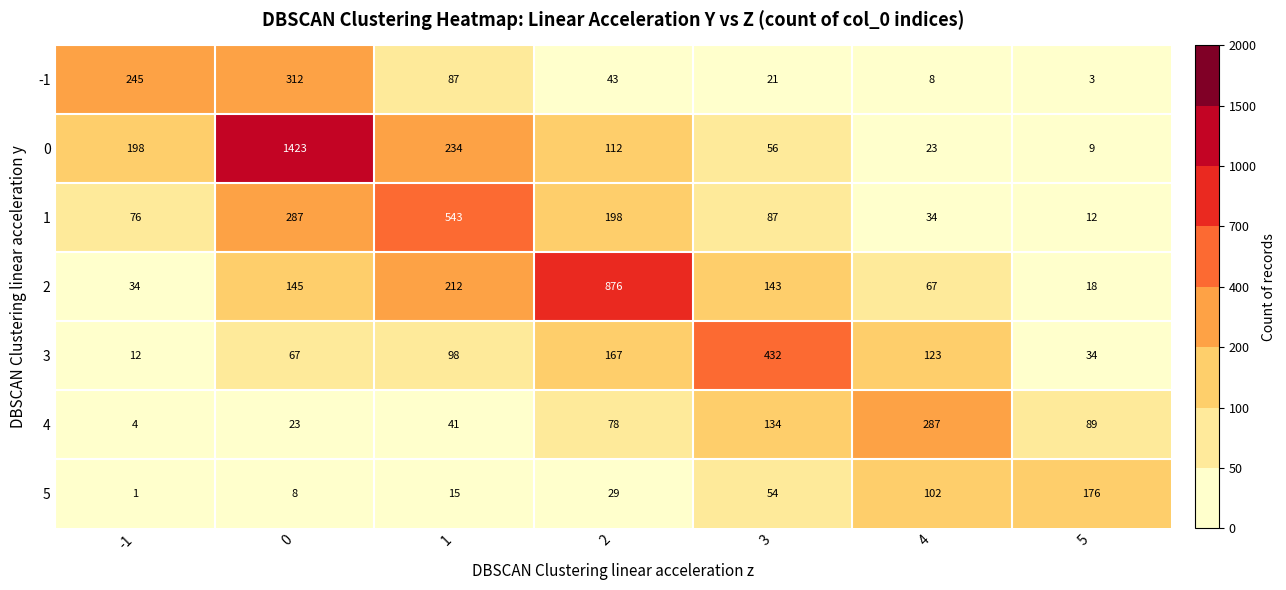

How many data points does each series have?

7